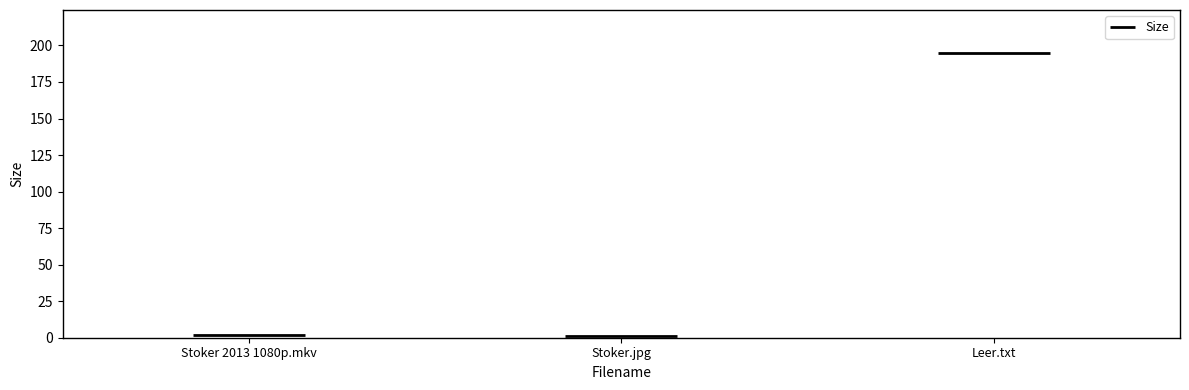

List the labels in order of value, smallest first.

Stoker.jpg, Stoker 2013 1080p.mkv, Leer.txt